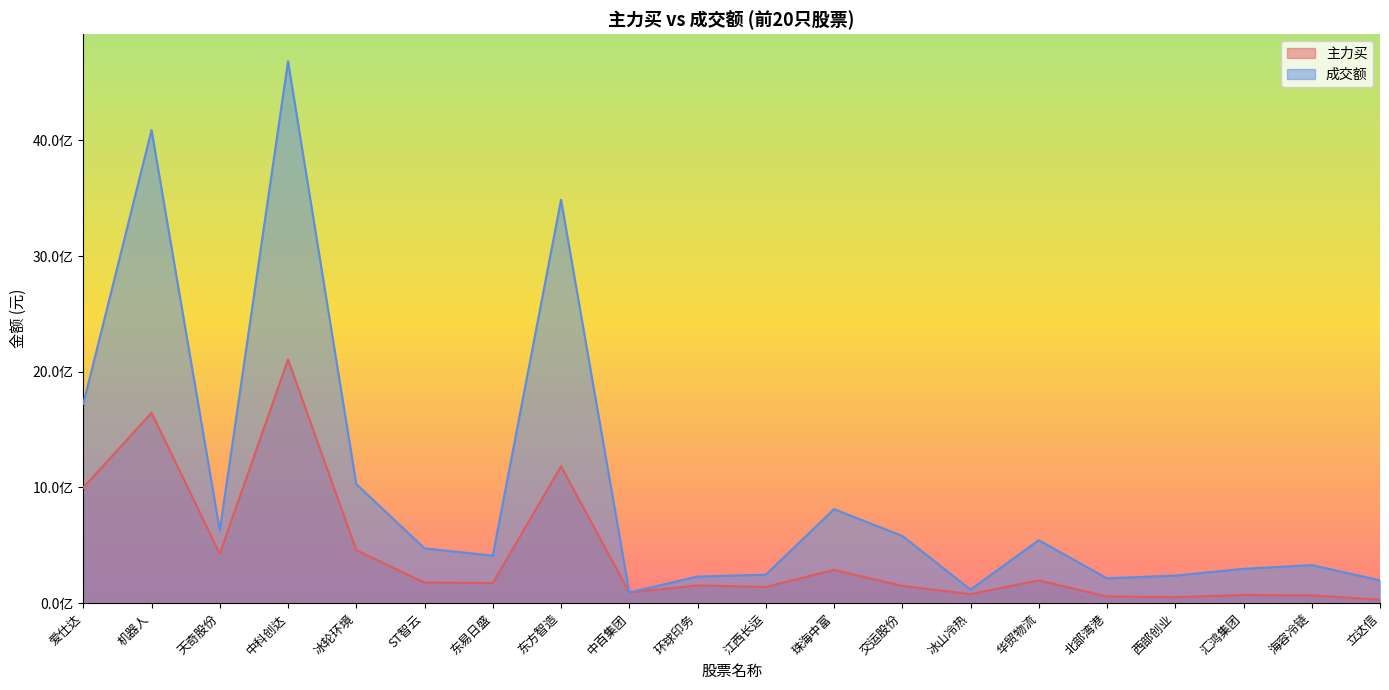

True or false: 主力买 and 成交额 cross at least once.

False